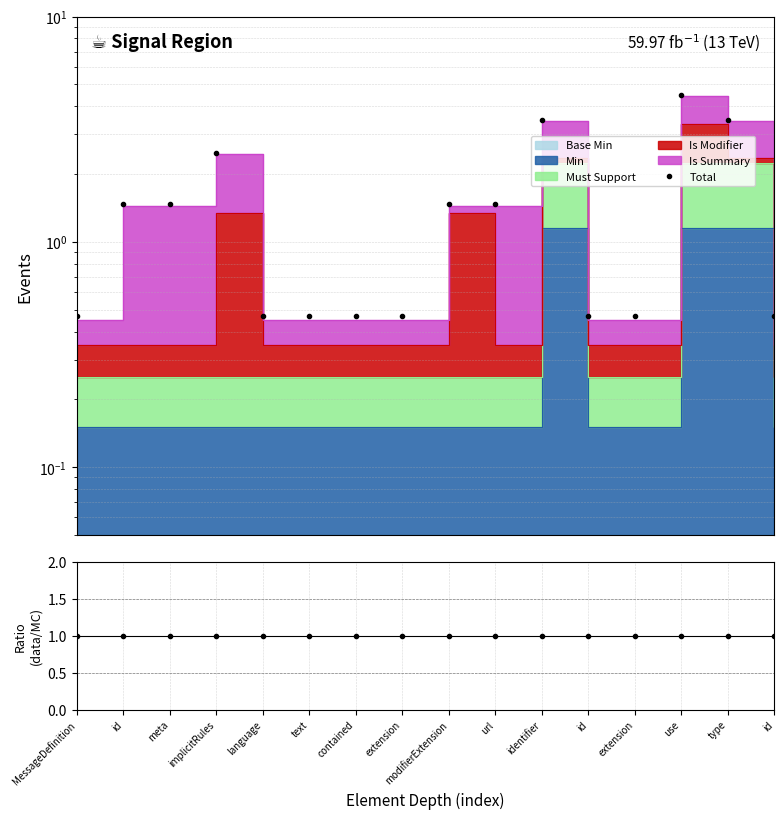

What is the difference between the highest and lowest values at use?

3.5